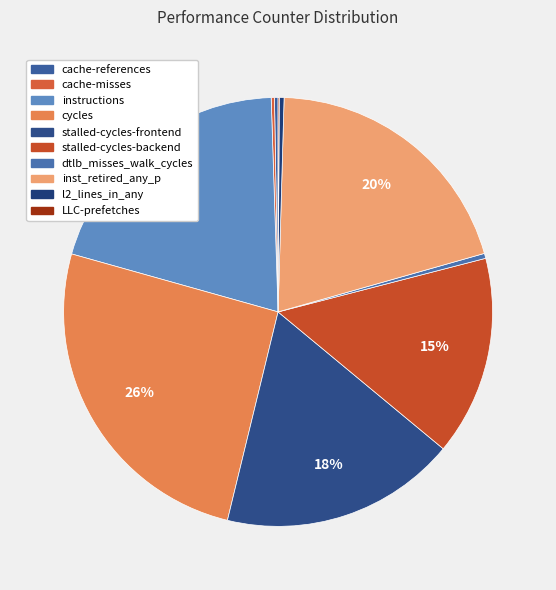

Rank the categories by value from highest to lowest.

cycles, inst_retired_any_p, instructions, stalled-cycles-frontend, stalled-cycles-backend, dtlb_misses_walk_cycles, l2_lines_in_any, cache-references, cache-misses, LLC-prefetches